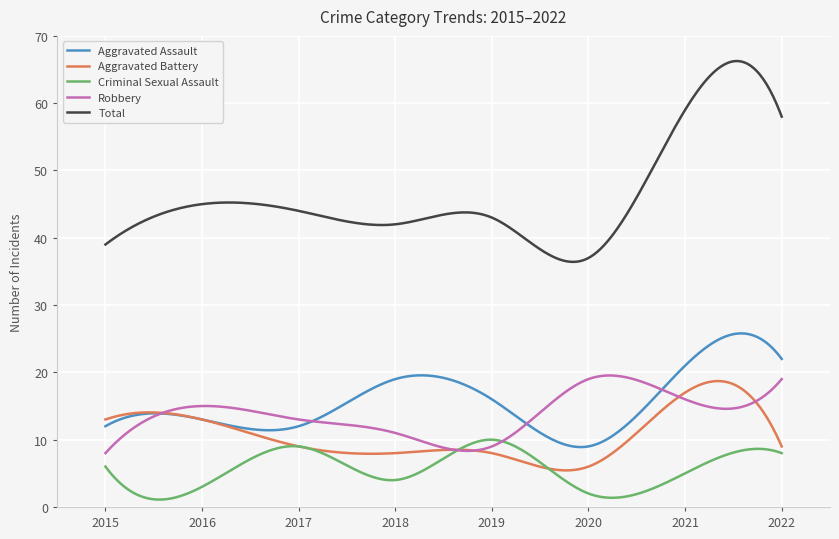

True or false: Total and Aggravated Battery intersect in this chart.

False